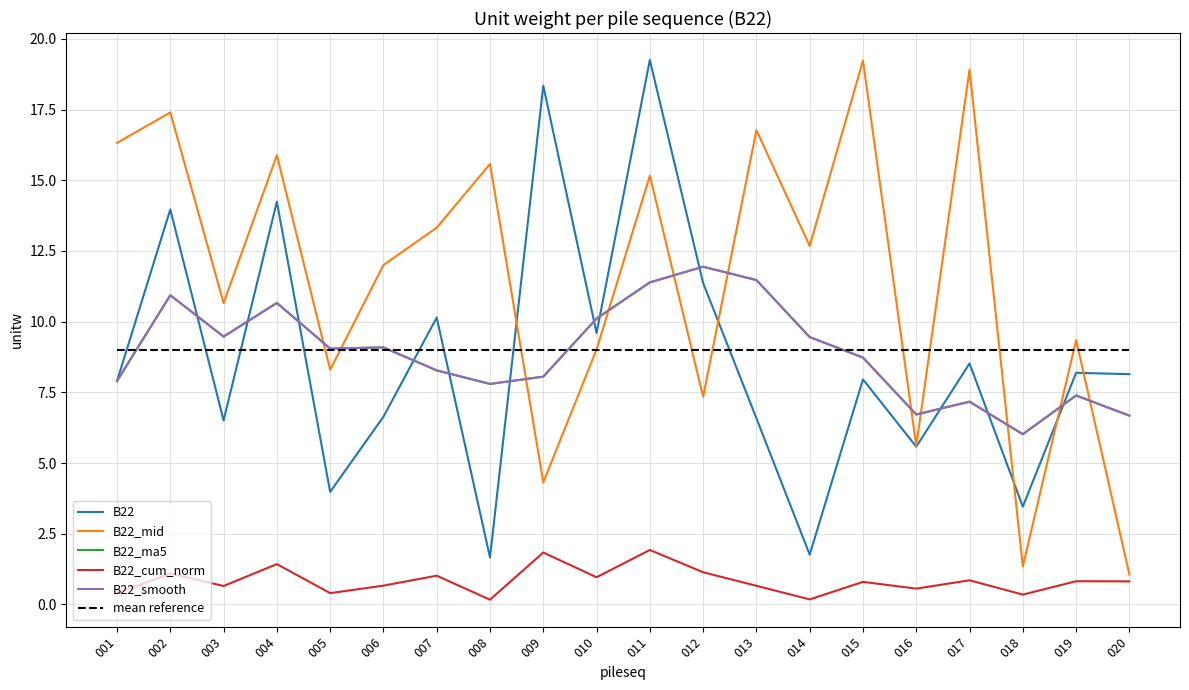

What is the total value across all series at 016?

34.2